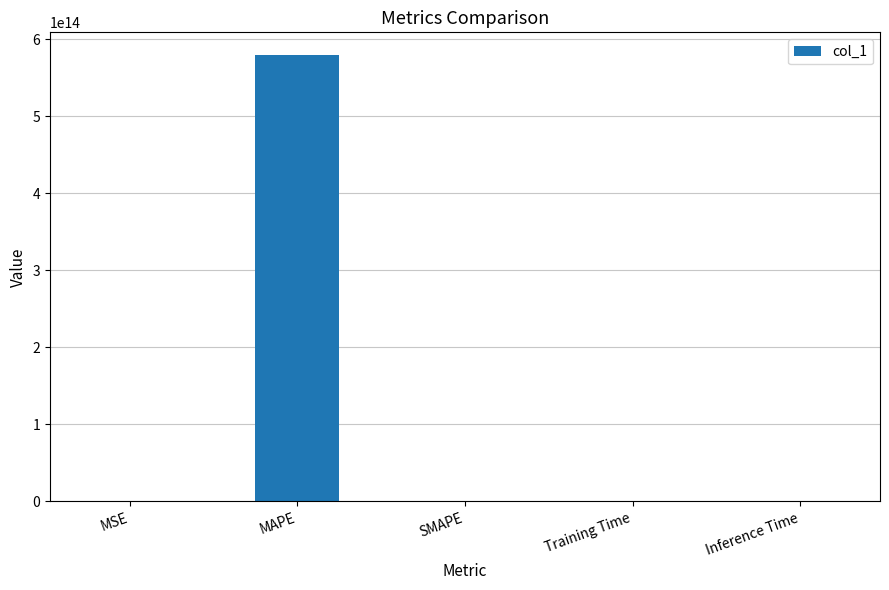

Which category has the highest value across all series?

MAPE